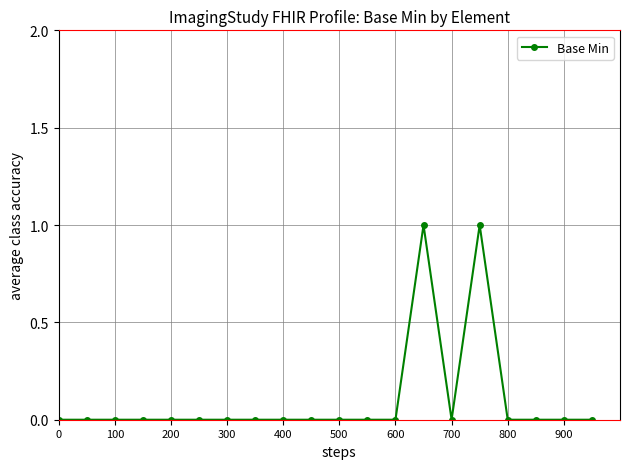

Reading left to right, list all the values displayed in this chart.

0	0	0	0	0	0	0	0	0	0	0	0	0	1	0	1	0	0	0	0